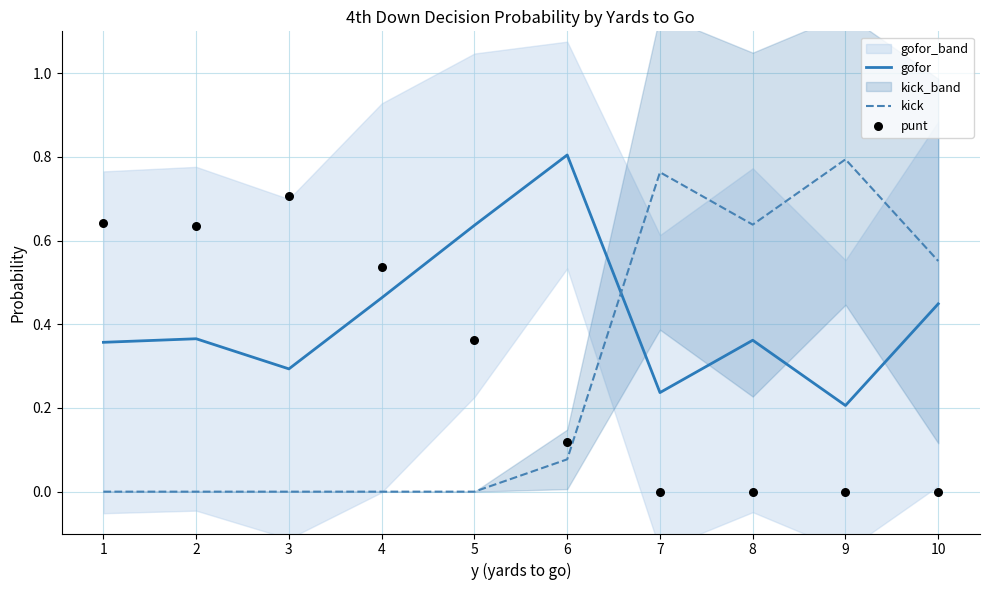

At how many categories does at least one series exceed 0?

10